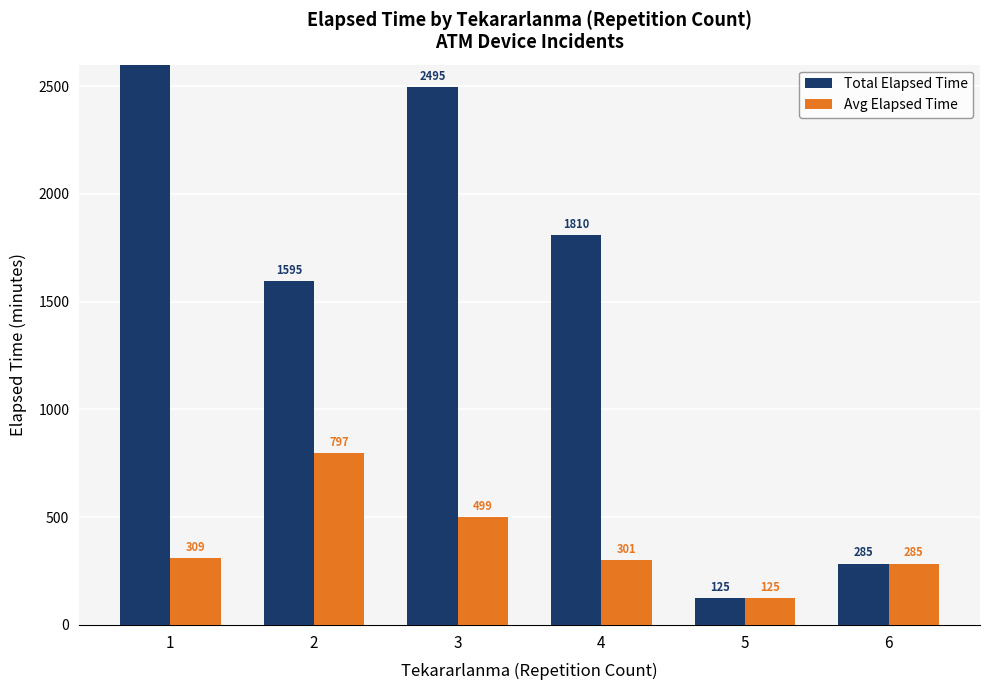

List the labels in order of Avg Elapsed Time value, smallest first.

5, 6, 4, 1, 3, 2